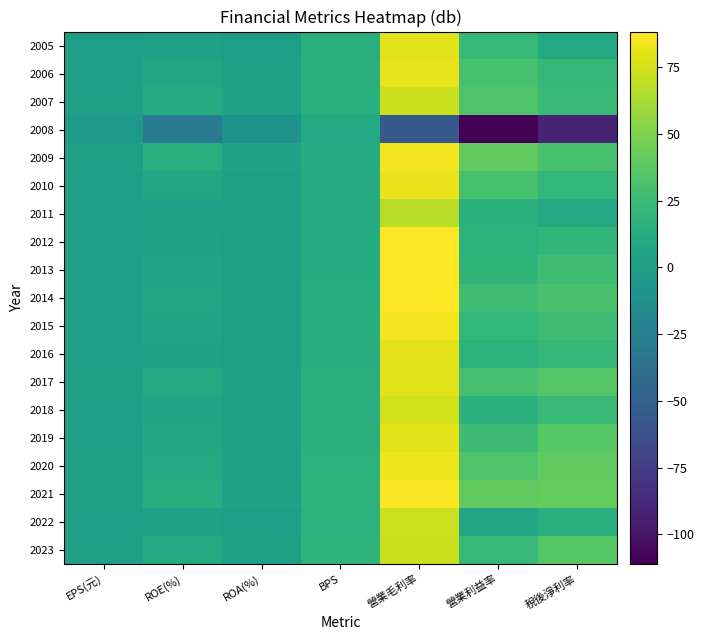

Reading right to left, transcribe all the data shown in this chart.

2023: 稅後淨利率=35.9	營業利益率=22.6	營業毛利率=72.8	BPS=18.5	ROA(%)=2.1	ROE(%)=11.1	EPS(元)=1.9
2022: 稅後淨利率=14.3	營業利益率=6.5	營業毛利率=73.2	BPS=16.5	ROA(%)=0.6	ROE(%)=2.9	EPS(元)=0.4
2021: 稅後淨利率=41.1	營業利益率=40.1	營業毛利率=87.5	BPS=17.8	ROA(%)=3.0	ROE(%)=13.6	EPS(元)=2.4
2020: 稅後淨利率=39.5	營業利益率=33.4	營業毛利率=83.6	BPS=16.5	ROA(%)=2.6	ROE(%)=10.3	EPS(元)=1.6
2019: 稅後淨利率=36.3	營業利益率=25.6	營業毛利率=79.9	BPS=15.6	ROA(%)=2.3	ROE(%)=7.9	EPS(元)=1.1
2018: 稅後淨利率=23.3	營業利益率=15.4	營業毛利率=74.6	BPS=14.2	ROA(%)=1.4	ROE(%)=5.2	EPS(元)=0.6
2017: 稅後淨利率=34.8	營業利益率=29.8	營業毛利率=78.3	BPS=14.5	ROA(%)=2.6	ROE(%)=10.0	EPS(元)=1.3
2016: 稅後淨利率=21.8	營業利益率=17.3	營業毛利率=79.1	BPS=13.6	ROA(%)=1.4	ROE(%)=4.5	EPS(元)=0.5
2015: 稅後淨利率=26.3	營業利益率=20.8	營業毛利率=85.3	BPS=13.3	ROA(%)=1.9	ROE(%)=5.4	EPS(元)=0.7
2014: 稅後淨利率=31.2	營業利益率=26.3	營業毛利率=87.9	BPS=13.1	ROA(%)=2.6	ROE(%)=6.8	EPS(元)=0.8
2013: 稅後淨利率=26.3	營業利益率=19.1	營業毛利率=88.0	BPS=12.7	ROA(%)=2.1	ROE(%)=5.2	EPS(元)=0.6
2012: 稅後淨利率=20.1	營業利益率=16.2	營業毛利率=88.4	BPS=12.3	ROA(%)=1.7	ROE(%)=4.0	EPS(元)=0.5
2011: 稅後淨利率=9.3	營業利益率=15.2	營業毛利率=68.0	BPS=12.2	ROA(%)=1.2	ROE(%)=3.0	EPS(元)=0.3
2010: 稅後淨利率=20.8	營業利益率=30.2	營業毛利率=82.3	BPS=12.2	ROA(%)=2.5	ROE(%)=6.9	EPS(元)=0.8
2009: 稅後淨利率=30.1	營業利益率=40.0	營業毛利率=84.6	BPS=12.1	ROA(%)=5.0	ROE(%)=14.0	EPS(元)=1.6
2008: 稅後淨利率=-91.7	營業利益率=-111.0	營業毛利率=-55.6	BPS=10.6	ROA(%)=-9.3	ROE(%)=-28.3	EPS(元)=-3.6
2007: 稅後淨利率=24.5	營業利益率=33.8	營業毛利率=72.6	BPS=15.8	ROA(%)=3.4	ROE(%)=11.3	EPS(元)=1.7
2006: 稅後淨利率=21.8	營業利益率=30.6	營業毛利率=81.8	BPS=15.1	ROA(%)=2.0	ROE(%)=7.2	EPS(元)=1.1
2005: 稅後淨利率=10.3	營業利益率=22.2	營業毛利率=79.6	BPS=14.4	ROA(%)=0.8	ROE(%)=2.9	EPS(元)=0.4